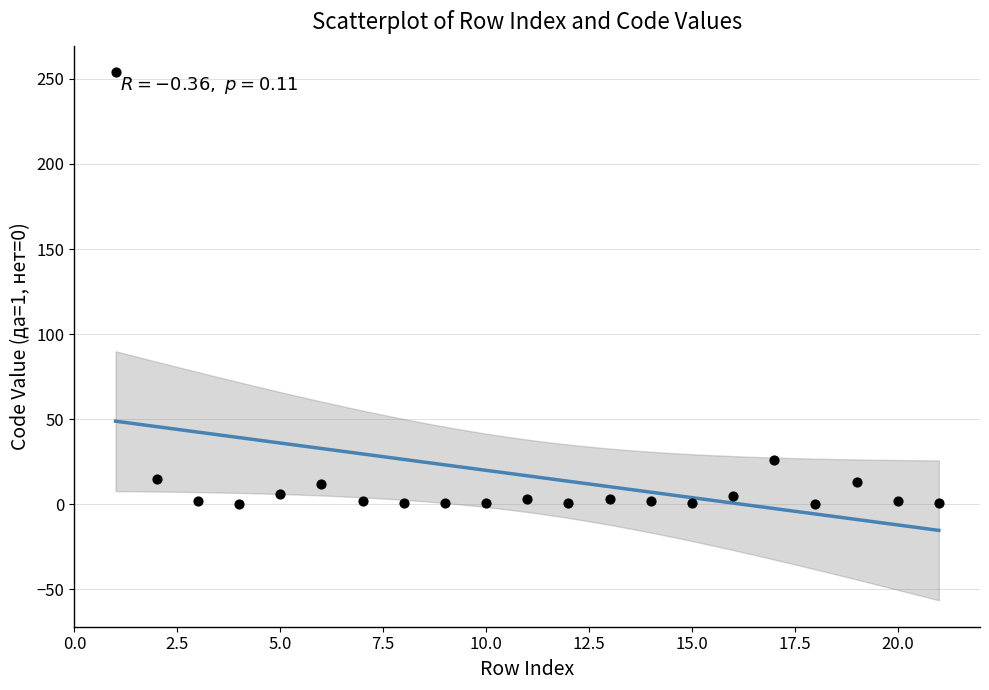

What is the range of Y values (max minus min)?

254